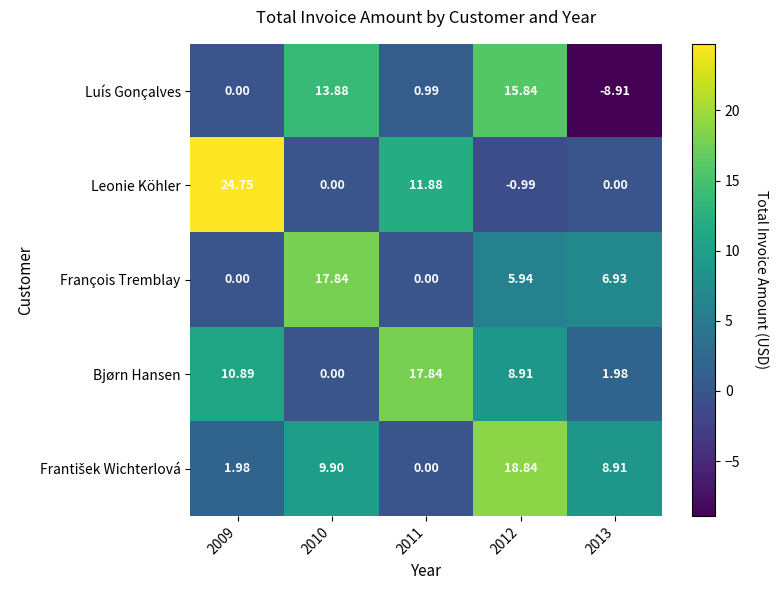

Which series has the widest spread of values?

Leonie Köhler